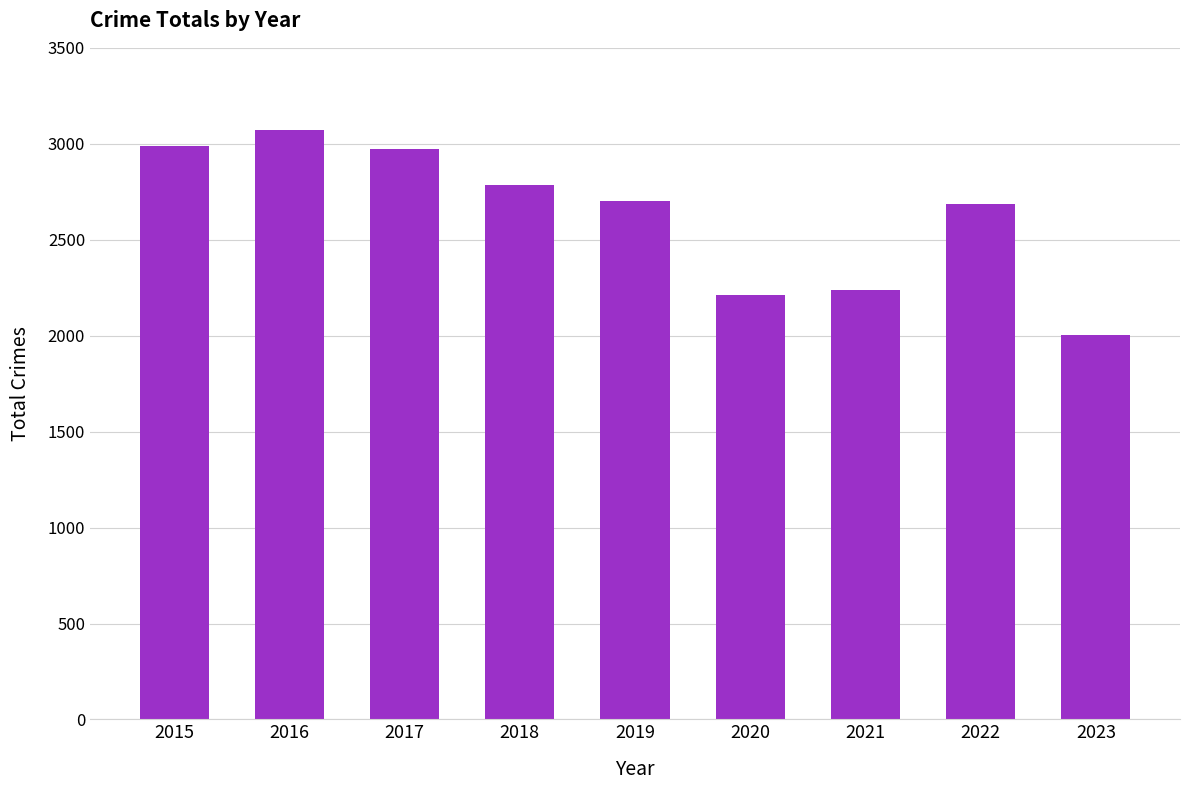

Which has a higher value, 2020 or 2019?

2019